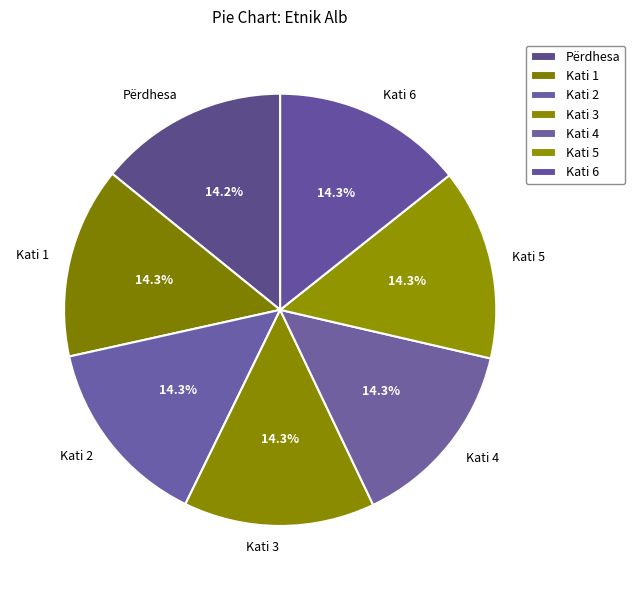

How many segments does this pie chart have?

7